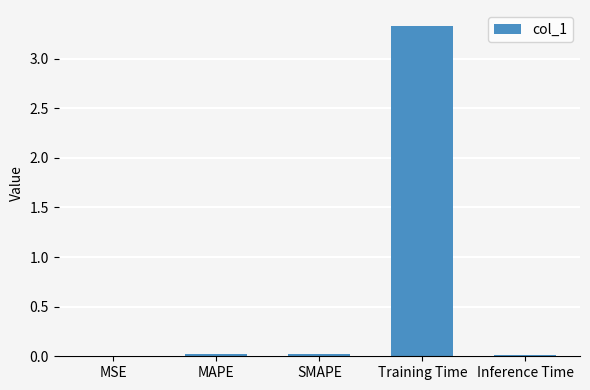

At which category does the chart reach its peak across all series?

Training Time